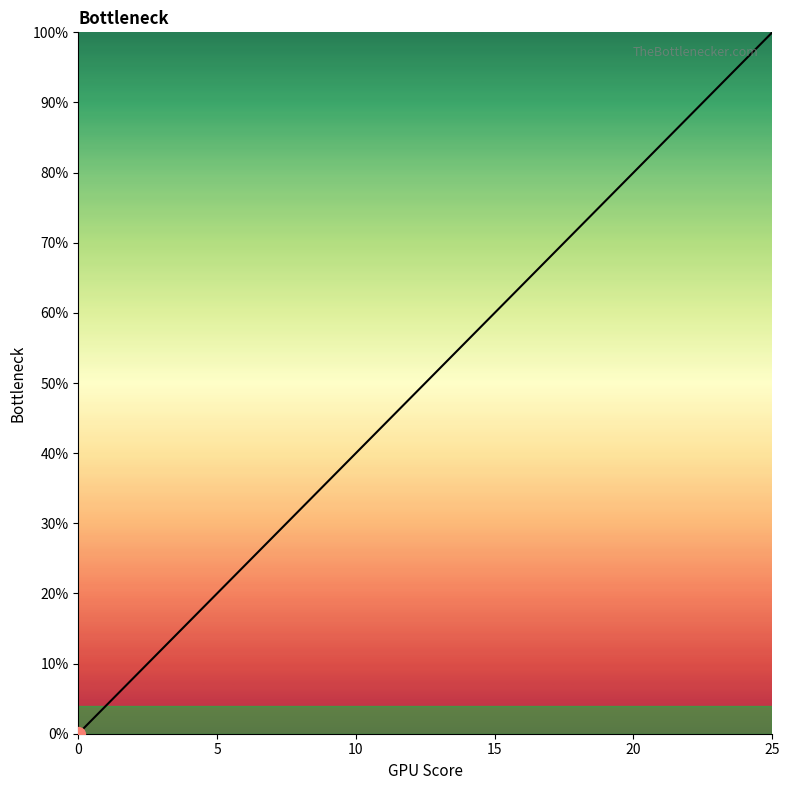

What is the difference between the maximum and minimum values?

100.0